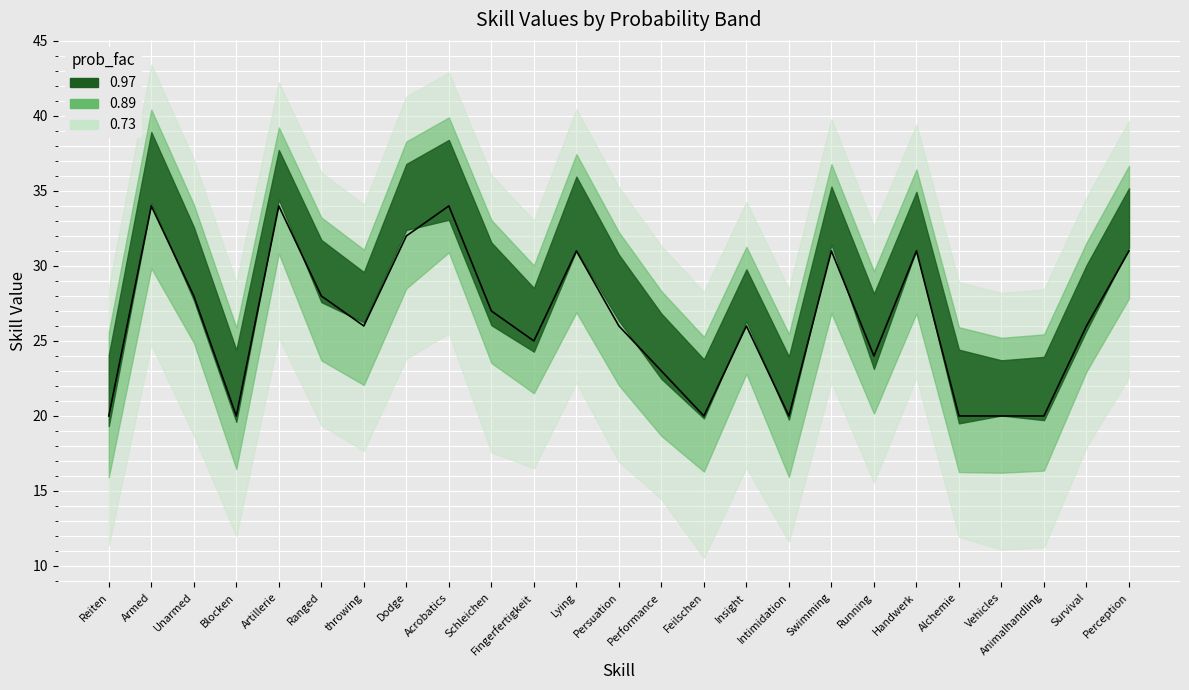

Where is 0.89 nearest to the value 27?

Schleichen